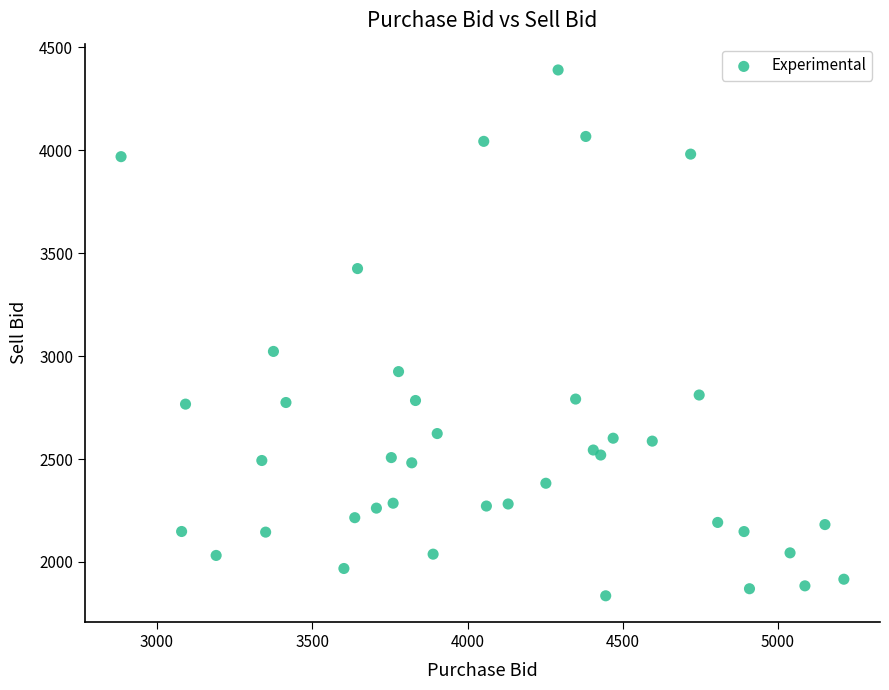

What Y value in the scatter plot is closest to 3112?

3022.5